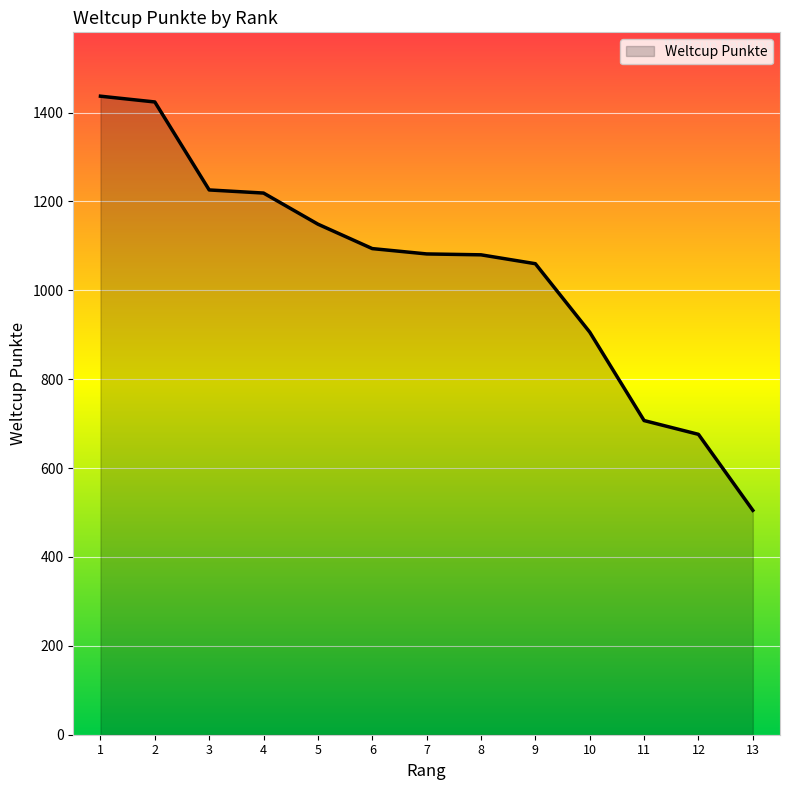

What is the difference between the second highest and second lowest values?

748